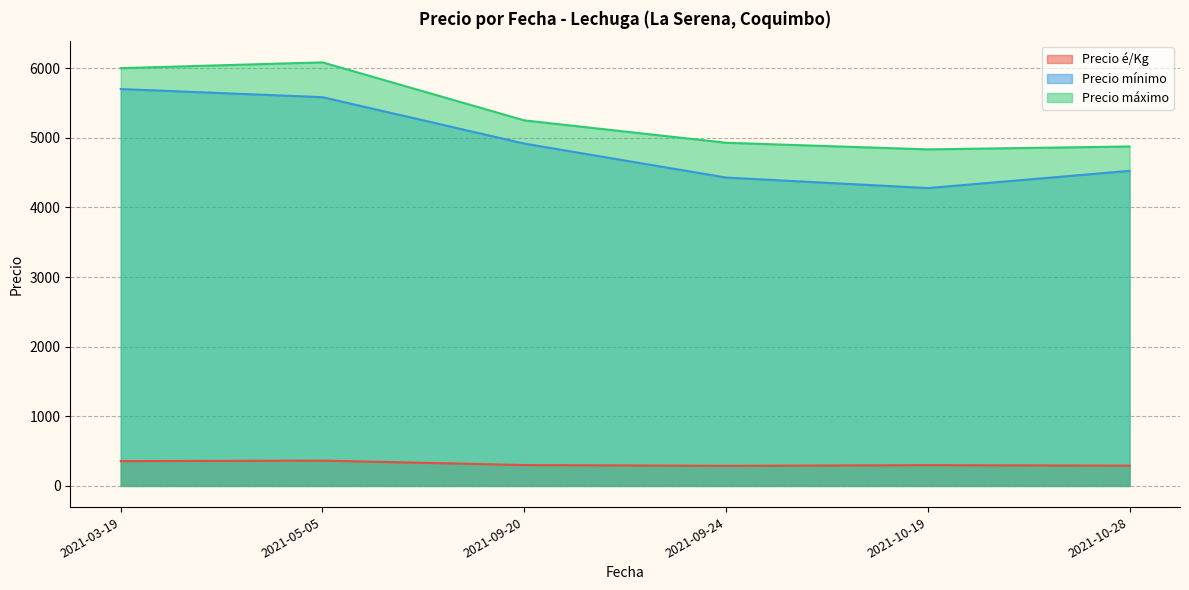

At which category is the sum across all series the highest?

2021-03-19